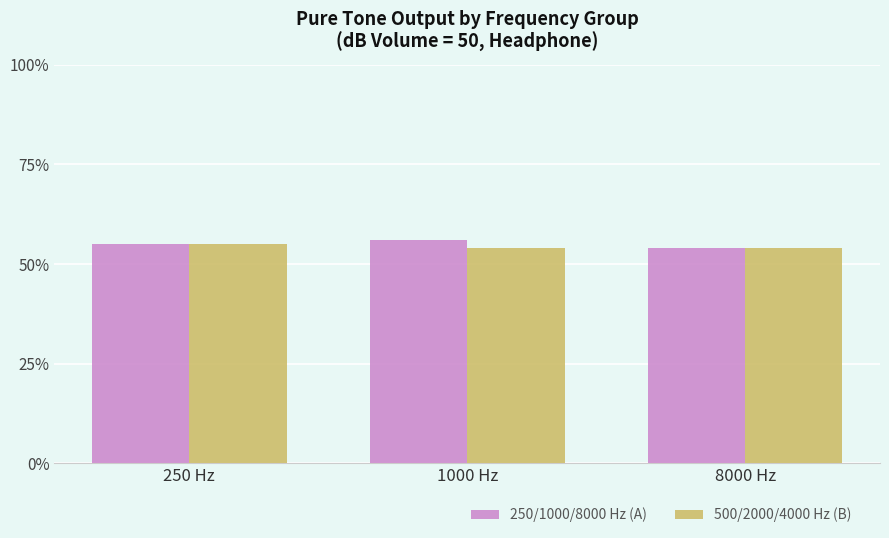

Reading left to right, extract all data points from this chart.

250/1000/8000 Hz (A): 55	56	54
500/2000/4000 Hz (B): 55	54	54